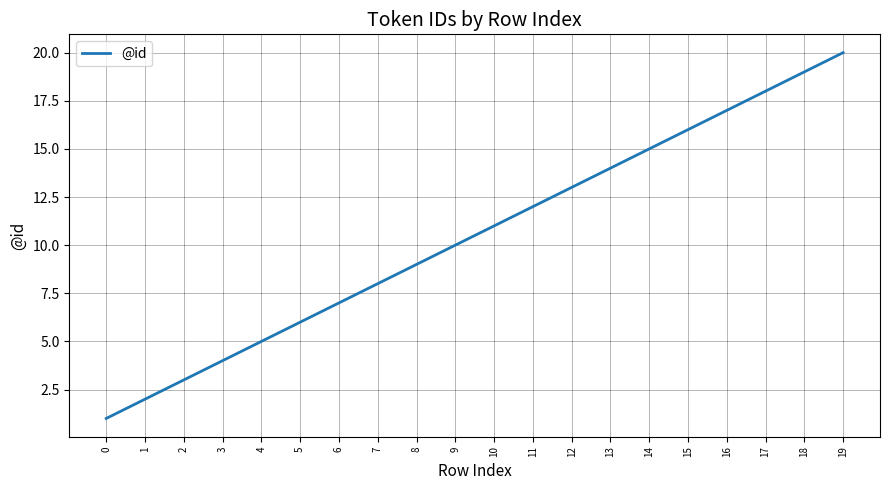

Where is the data nearest to the value 10?

9